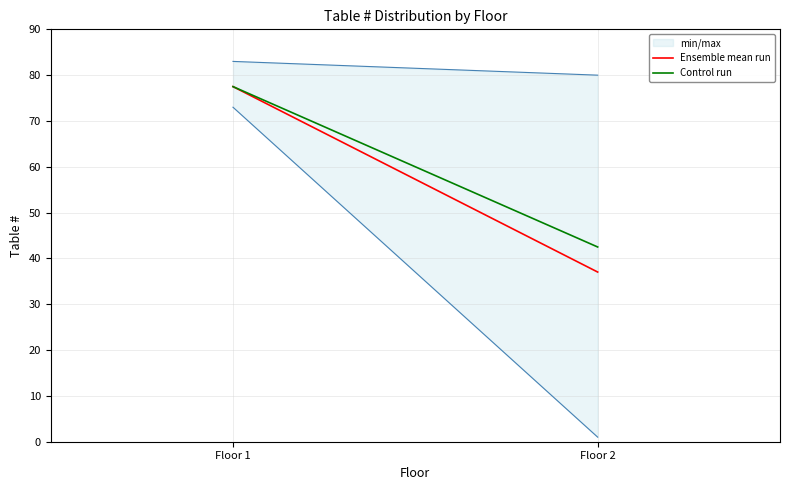

What is the value of the Ensemble mean run point at the 1st from the left?

77.5